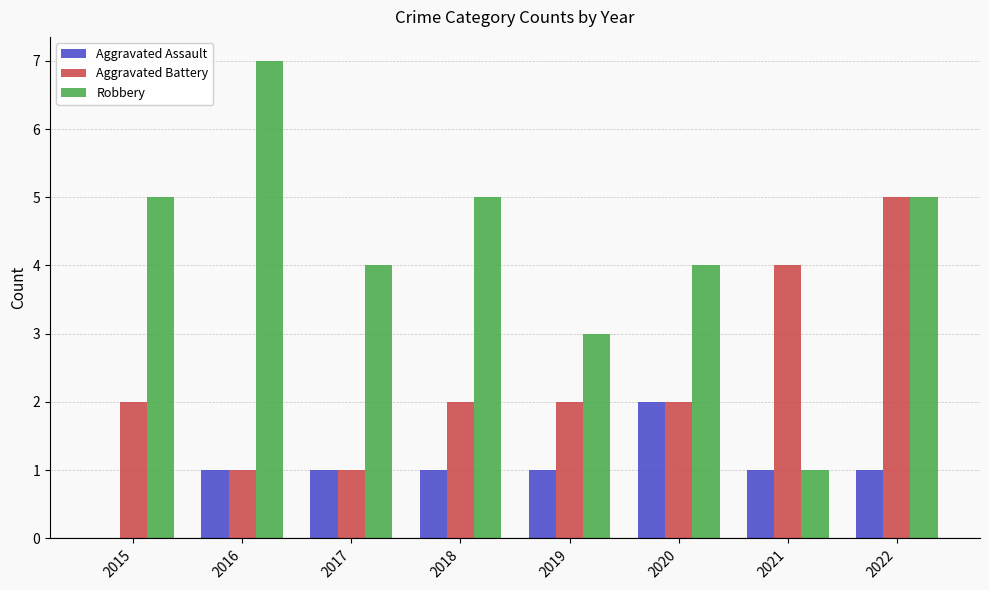

Which category has the highest value across all series?

2016